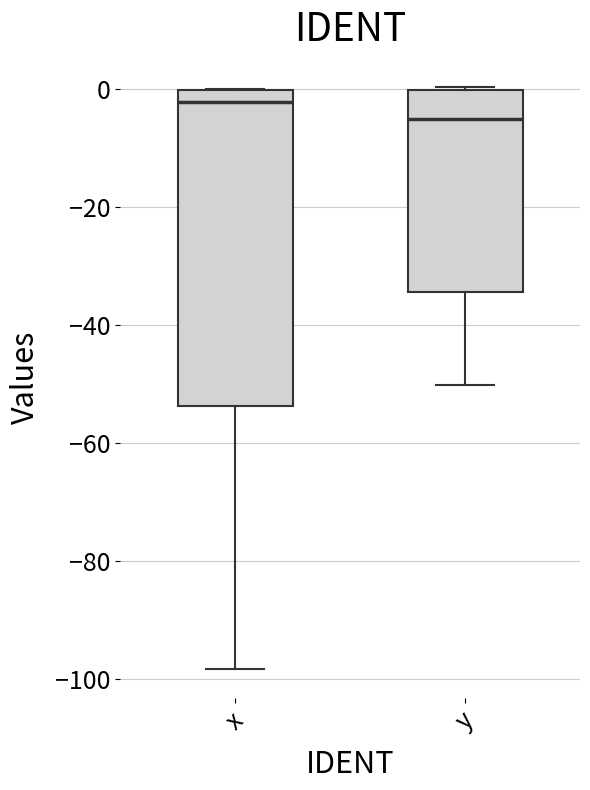

Where is the lower edge of the box for x on the y-axis? The values are not printed on the chart, so give them approximately, as read against the axis.

-54